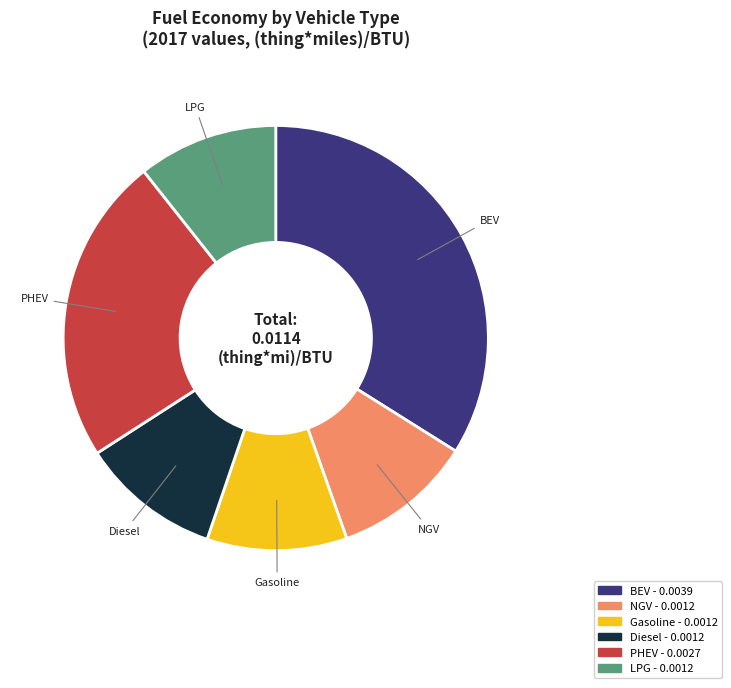

Is there any slice that represents more than half of the pie?

No